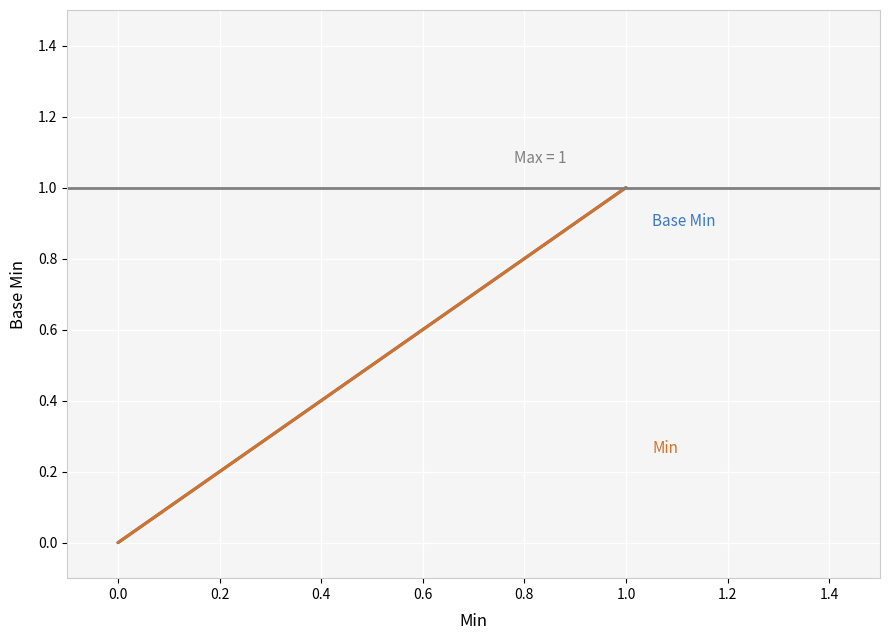

List the series in order of their peak value, highest first.

Base Min, Min